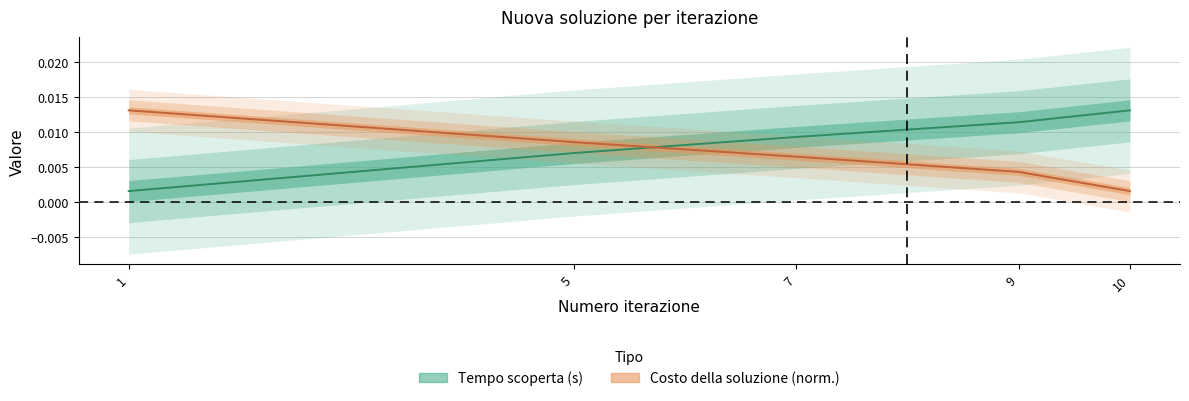

Count the number of categories in the chart.

5